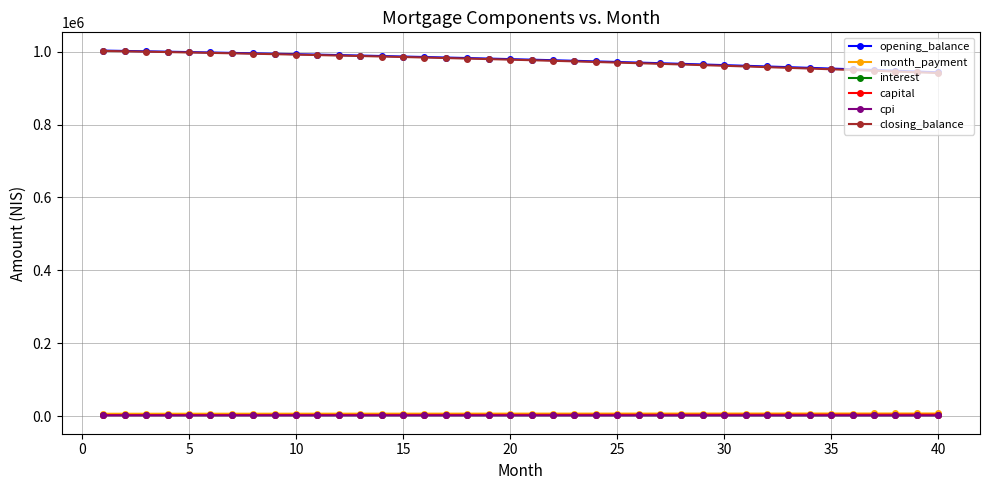

What is the average value of the interest series?

3458.6